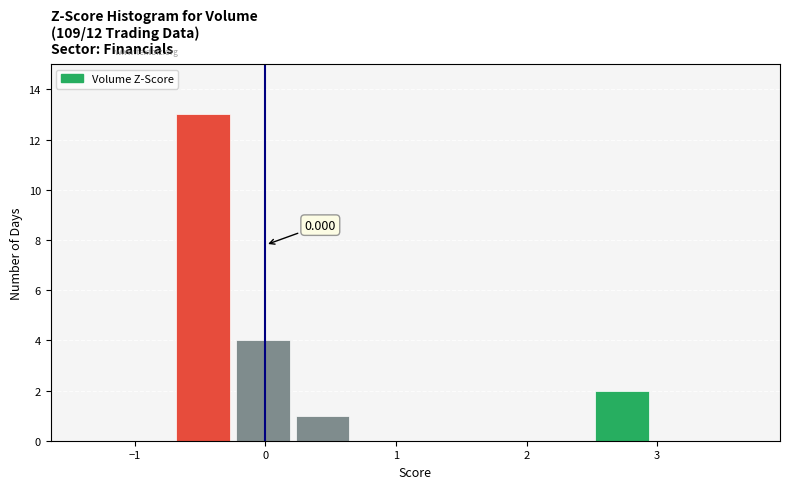

Over which range of the x-axis is the bar tallest?

-0.7 to -0.2